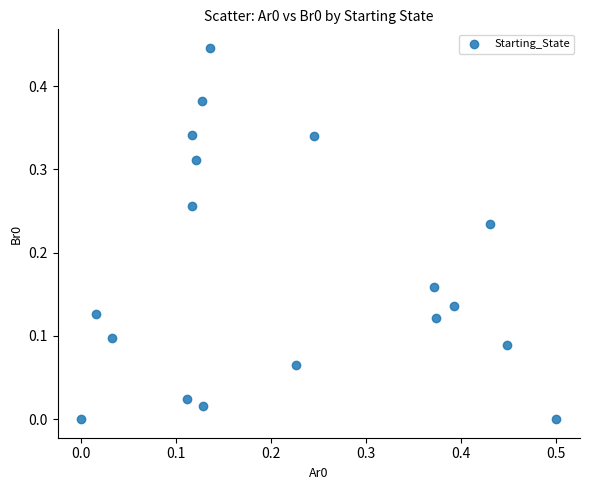

Count the number of points in this scatter plot.

18